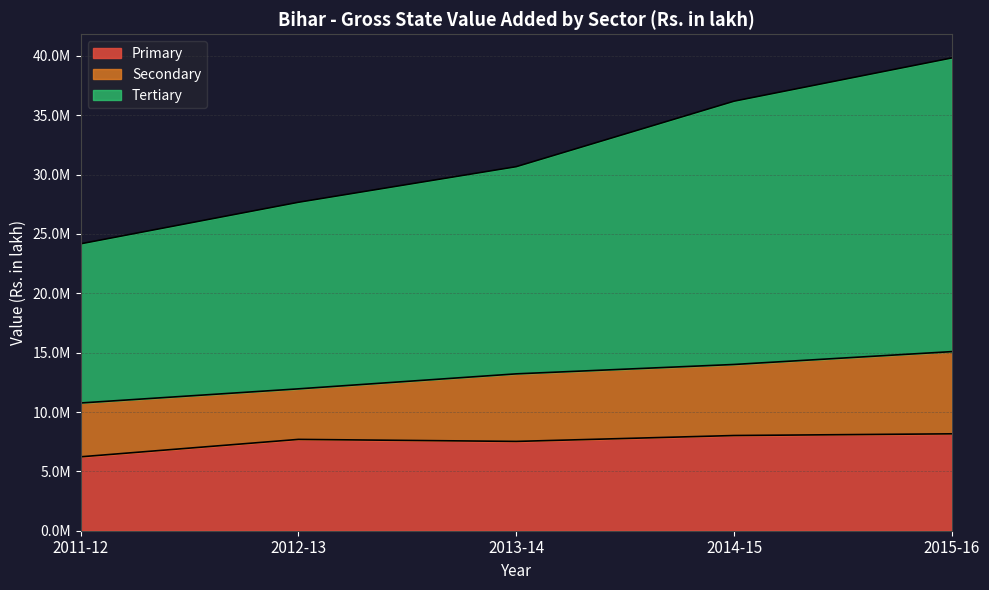

Which category has the highest value across all series?

2015-16